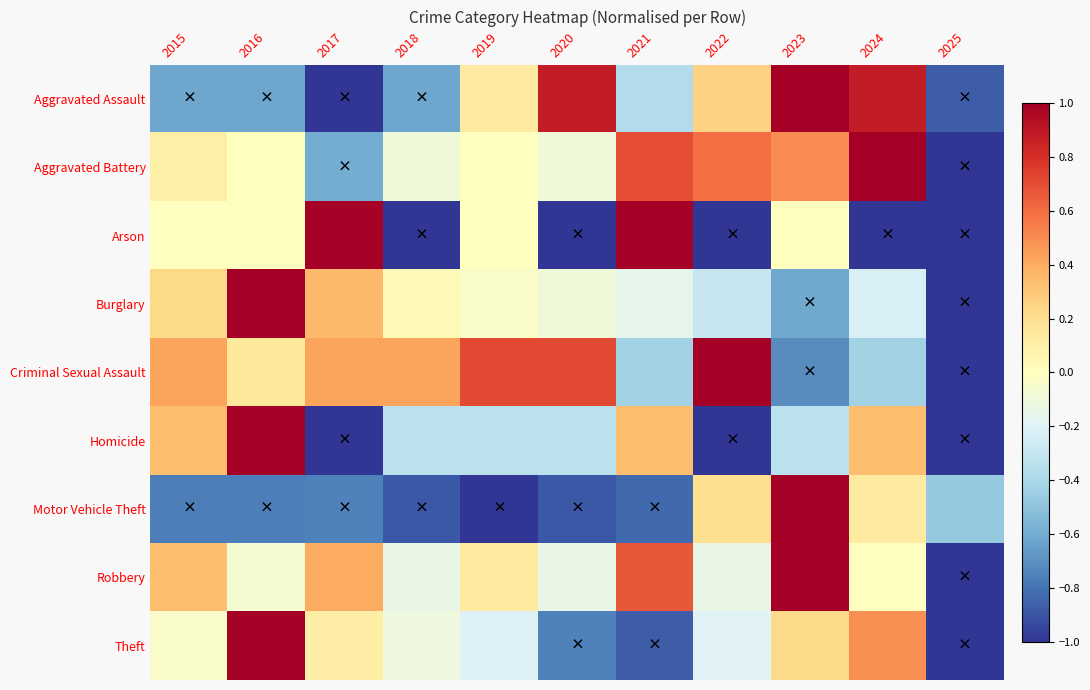

Which series has the largest total across all categories?

Criminal Sexual Assault